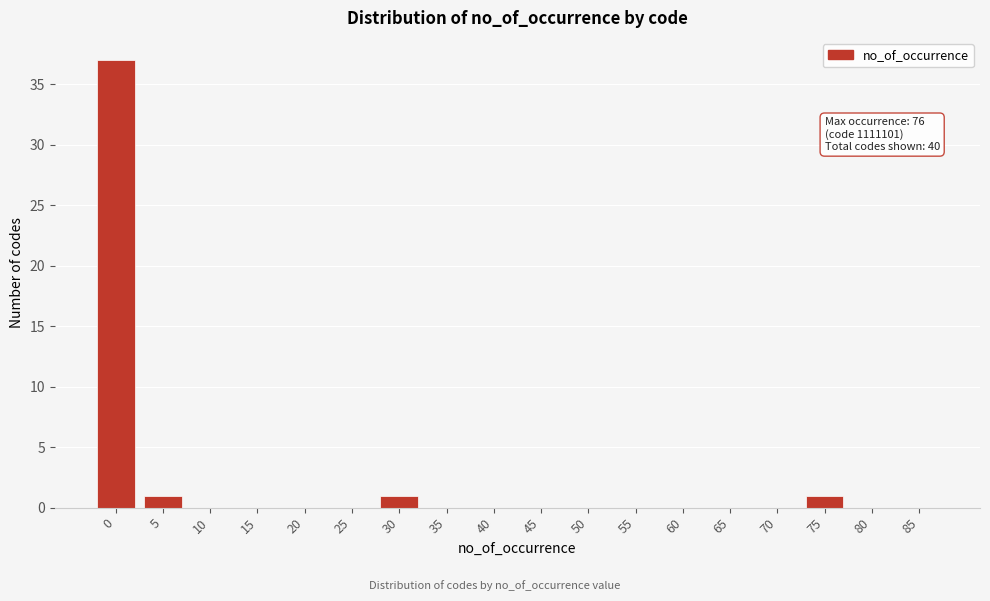

Reading left to right, transcribe all the data shown in this chart.

0=37	5=1	10=0	15=0	20=0	25=0	30=1	35=0	40=0	45=0	50=0	55=0	60=0	65=0	70=0	75=1	80=0	85=0